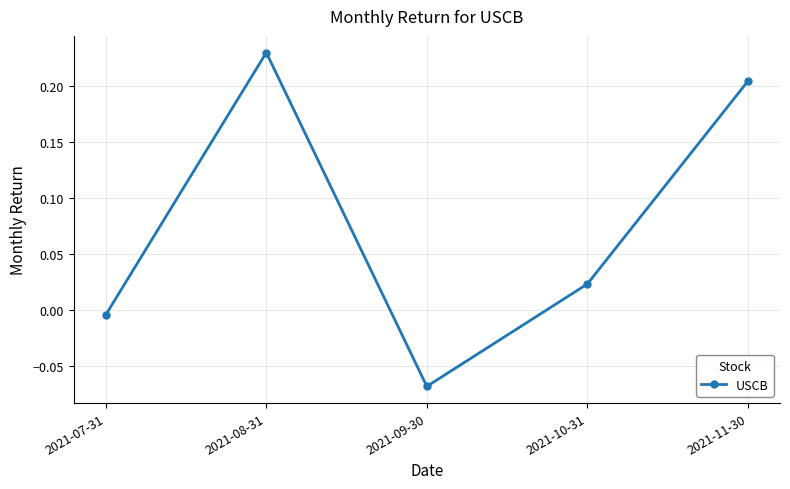

Where is the data nearest to the value 0?

2021-07-31